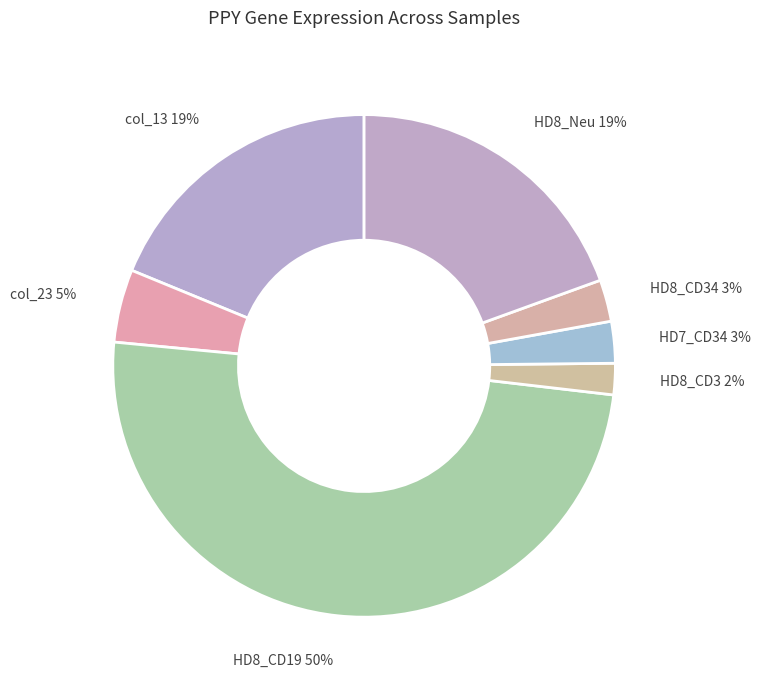

Combined, do HD8_CD34 3% and HD8_Neu 19% account for over 50%?

No